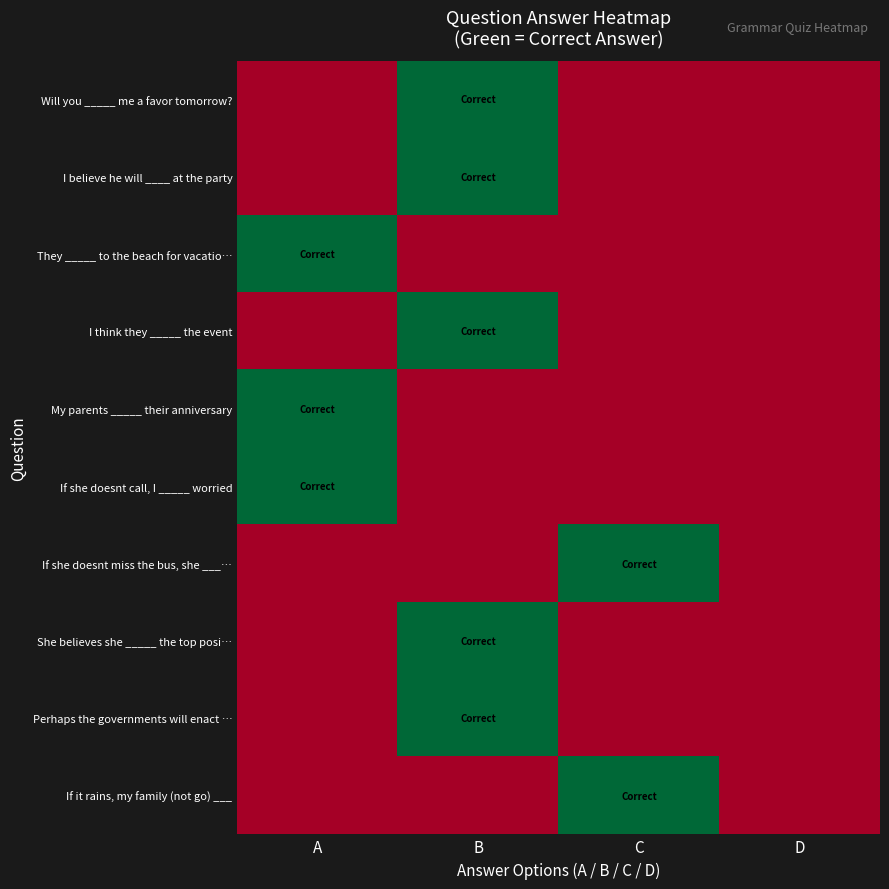

What is the total value across all series at A?

3